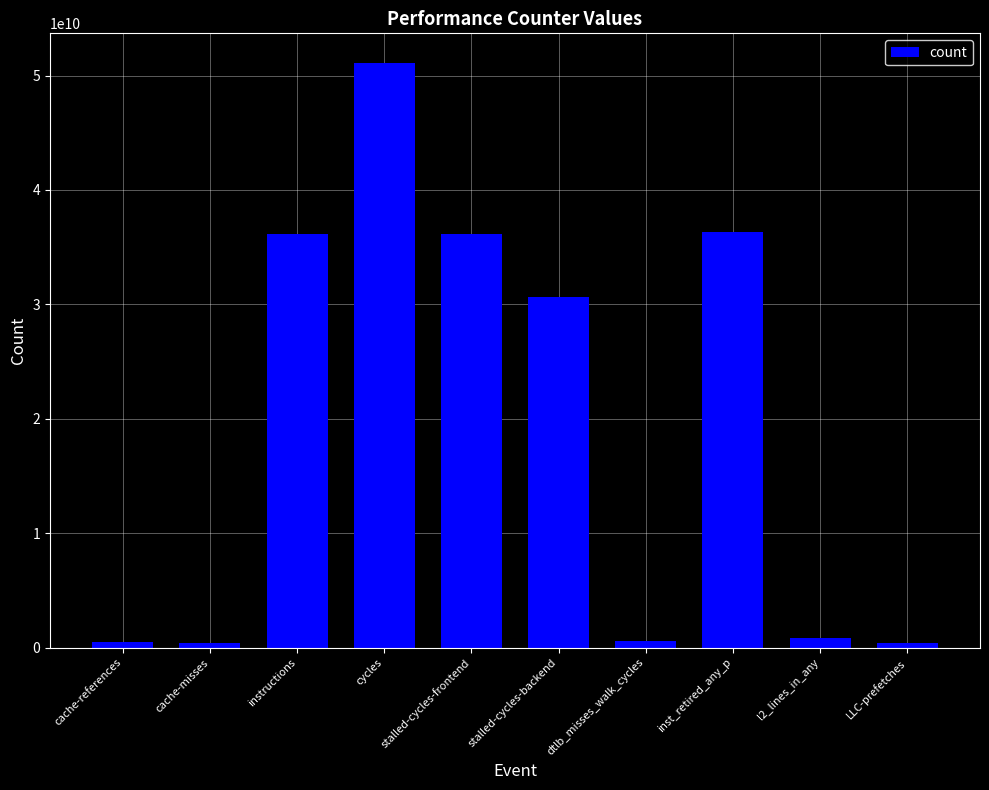

What is the label of the 9th bar from the right?

cache-misses